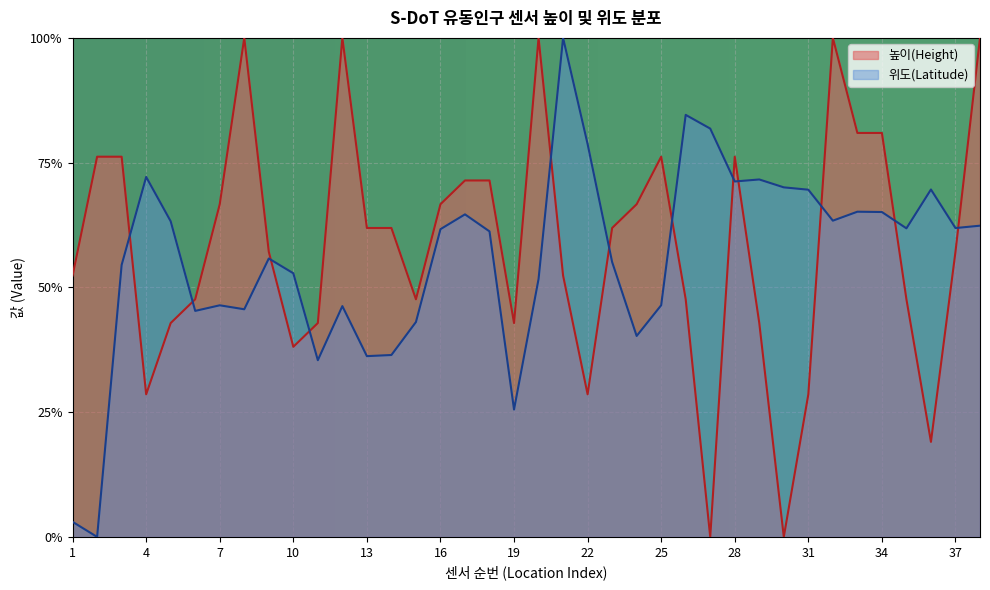

How many positive values does the 높이(Height) series have?

36